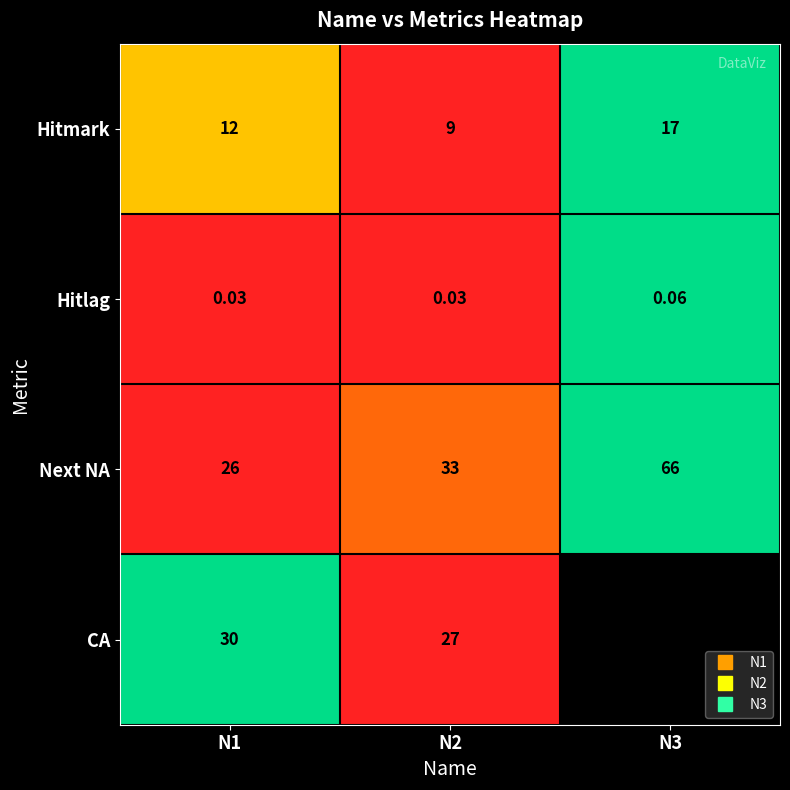

At how many categories does at least one series exceed 0?

3